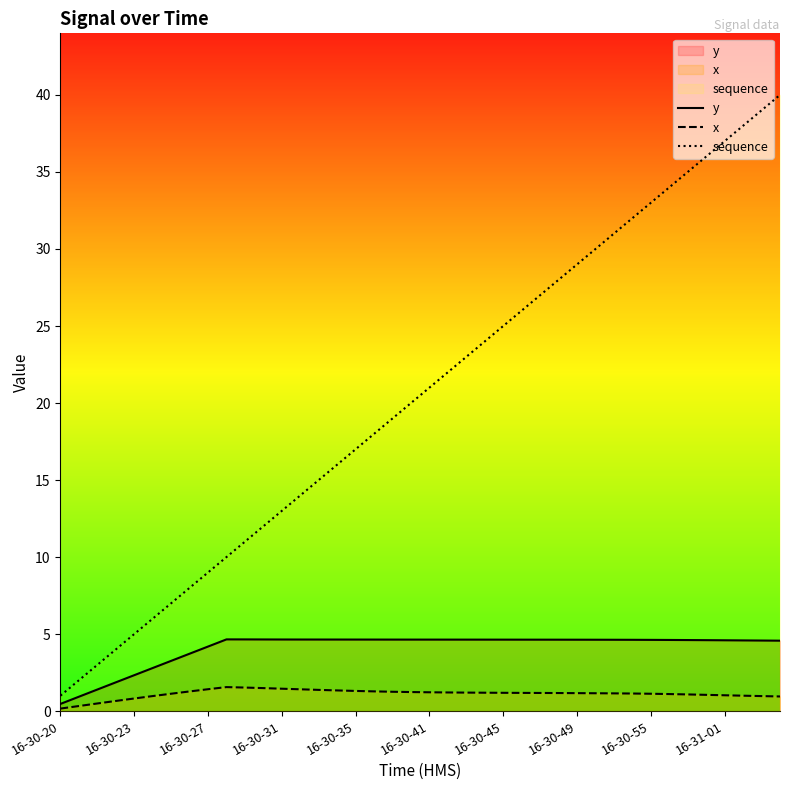

What position from the right is 26?

14